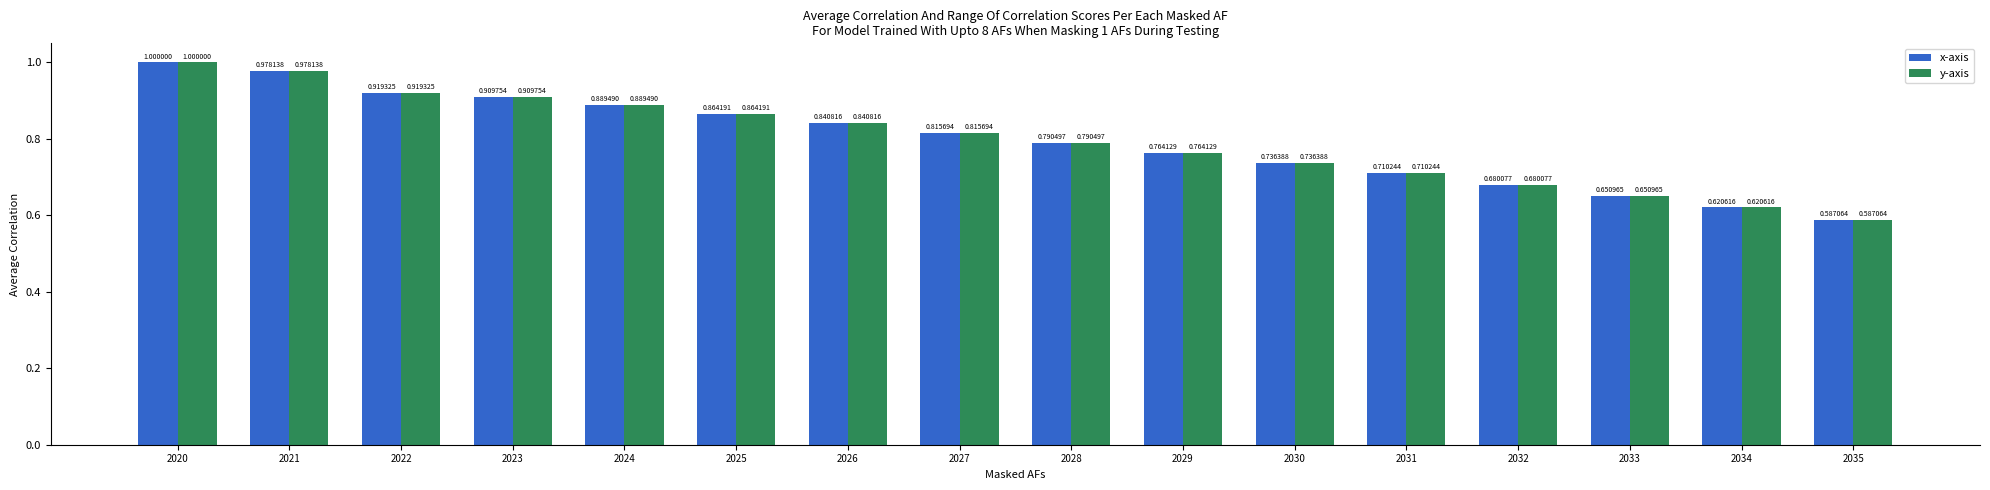

List the labels in order of x-axis value, largest first.

2020, 2021, 2022, 2023, 2024, 2025, 2026, 2027, 2028, 2029, 2030, 2031, 2032, 2033, 2034, 2035